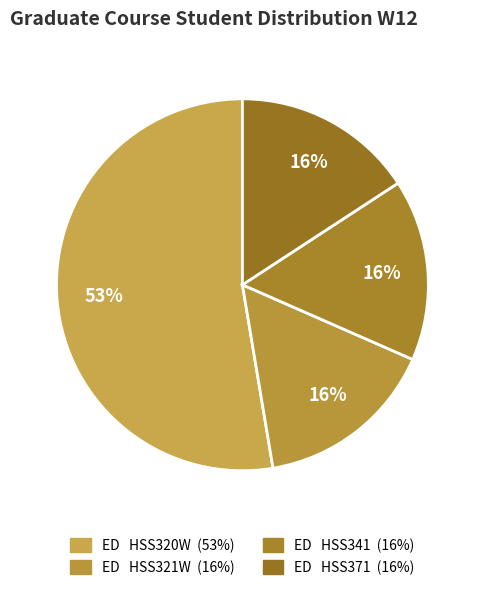

What is the smallest slice in the pie chart?

ED   HSS321W